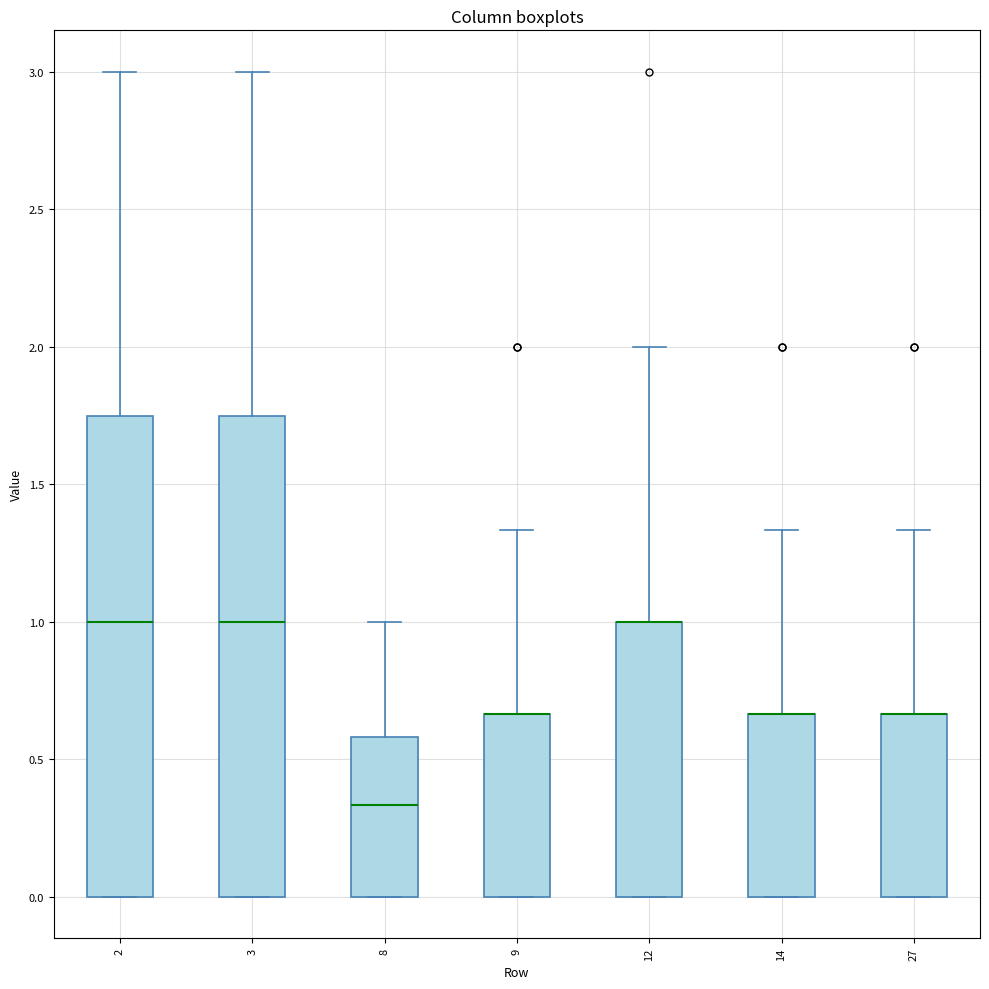

Reading left to right, transcribe this box plot: for each box, give where its median line is, the range the box spans, and where its two whiskers end, as read against the y-axis. The values are not printed on the chart, so give them approximately, as read against the axis.

2: median 1.00, box 0.00 to 1.75, whiskers 0.00 to 3.00
3: median 1.00, box 0.00 to 1.75, whiskers 0.00 to 3.00
8: median 0.35, box 0.00 to 0.60, whiskers 0.00 to 1.00
9: median 0.65 (drawn on the box's upper edge), box 0.00 to 0.65, whiskers 0.00 to 1.35
12: median 1.00 (drawn on the box's upper edge), box 0.00 to 1.00, whiskers 0.00 to 2.00
14: median 0.65 (drawn on the box's upper edge), box 0.00 to 0.65, whiskers 0.00 to 1.35
27: median 0.65 (drawn on the box's upper edge), box 0.00 to 0.65, whiskers 0.00 to 1.35